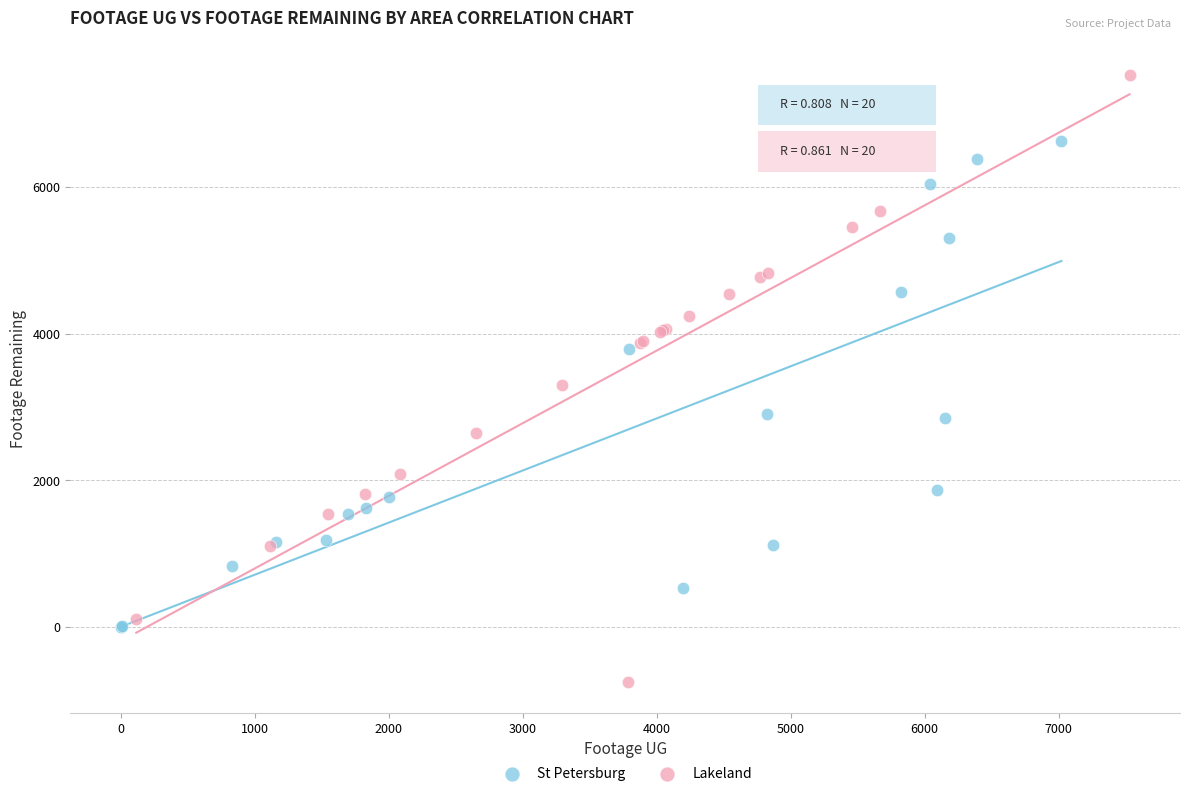

Which series reaches the minimum Y coordinate?

Lakeland